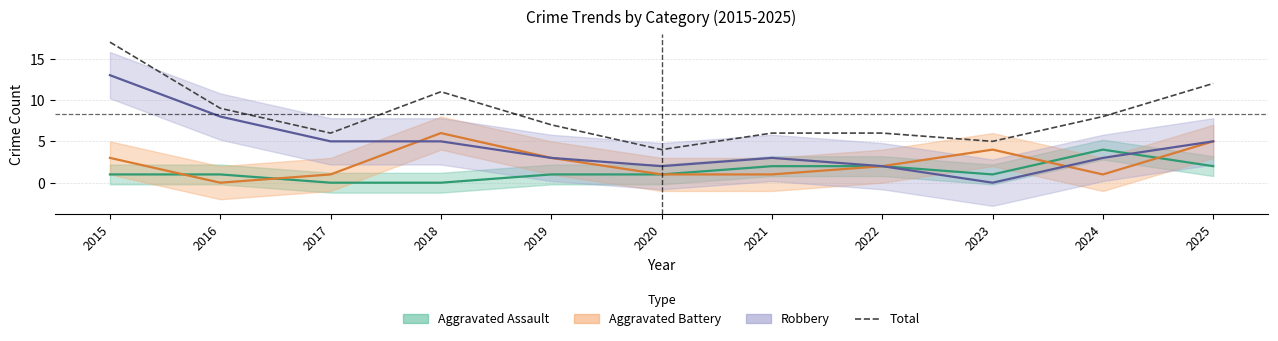

What is the total value across all series at 2020?

8